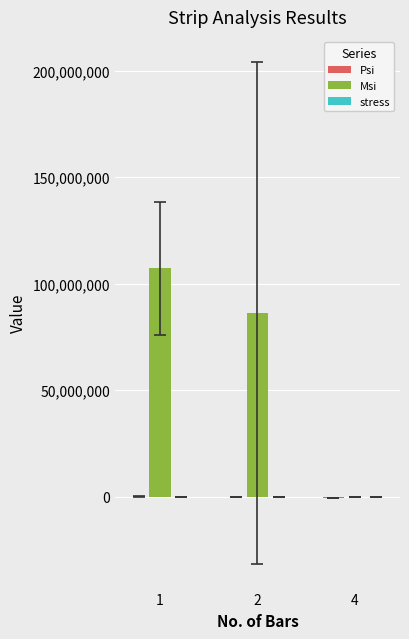

What is the greatest value displayed?

107250452.7